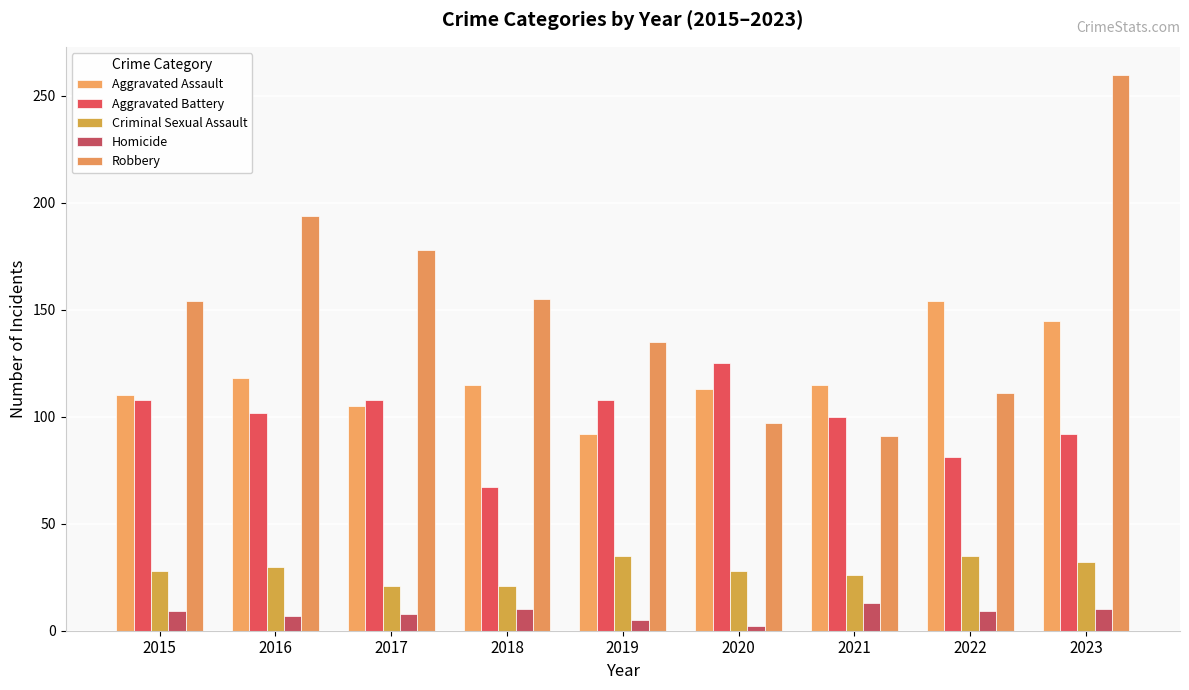

At how many categories does at least one series exceed 174?

3